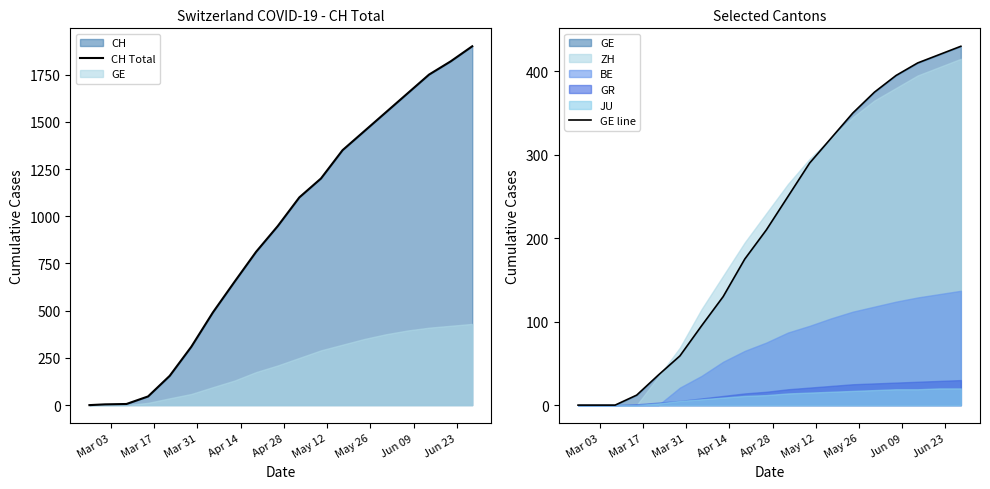

At how many categories does at least one series exceed 294?

14